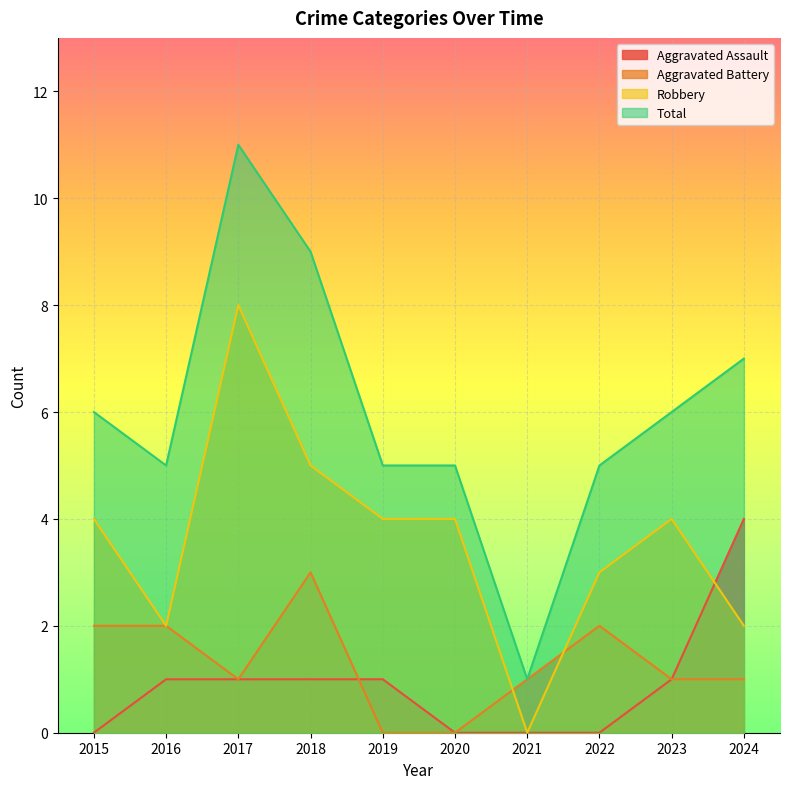

Reading left to right, list all the values displayed in this chart.

Aggravated Assault: 2015=0	2016=1	2017=1	2018=1	2019=1	2020=0	2021=0	2022=0	2023=1	2024=4
Aggravated Battery: 2015=2	2016=2	2017=1	2018=3	2019=0	2020=0	2021=1	2022=2	2023=1	2024=1
Robbery: 2015=4	2016=2	2017=8	2018=5	2019=4	2020=4	2021=0	2022=3	2023=4	2024=2
Total: 2015=6	2016=5	2017=11	2018=9	2019=5	2020=5	2021=1	2022=5	2023=6	2024=7